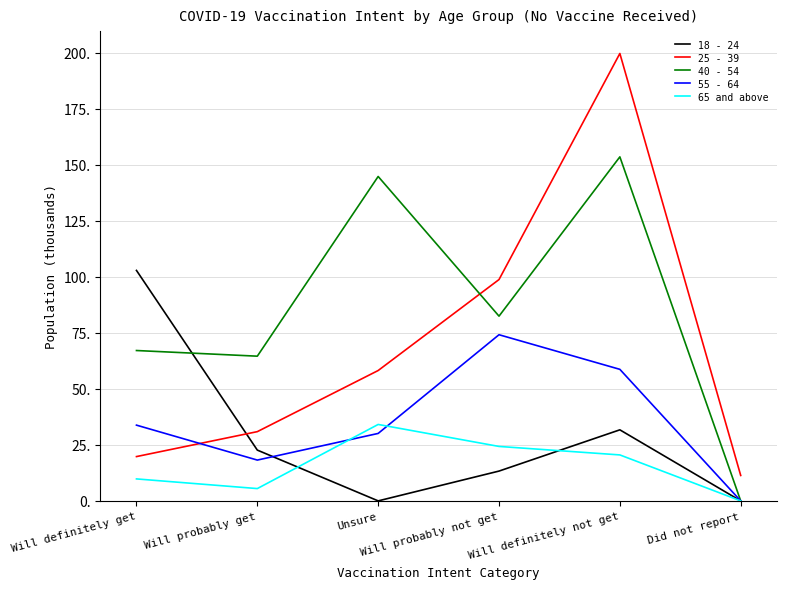

The 25 - 39 series shows 152.9 at Will probably not get. True or false?

False